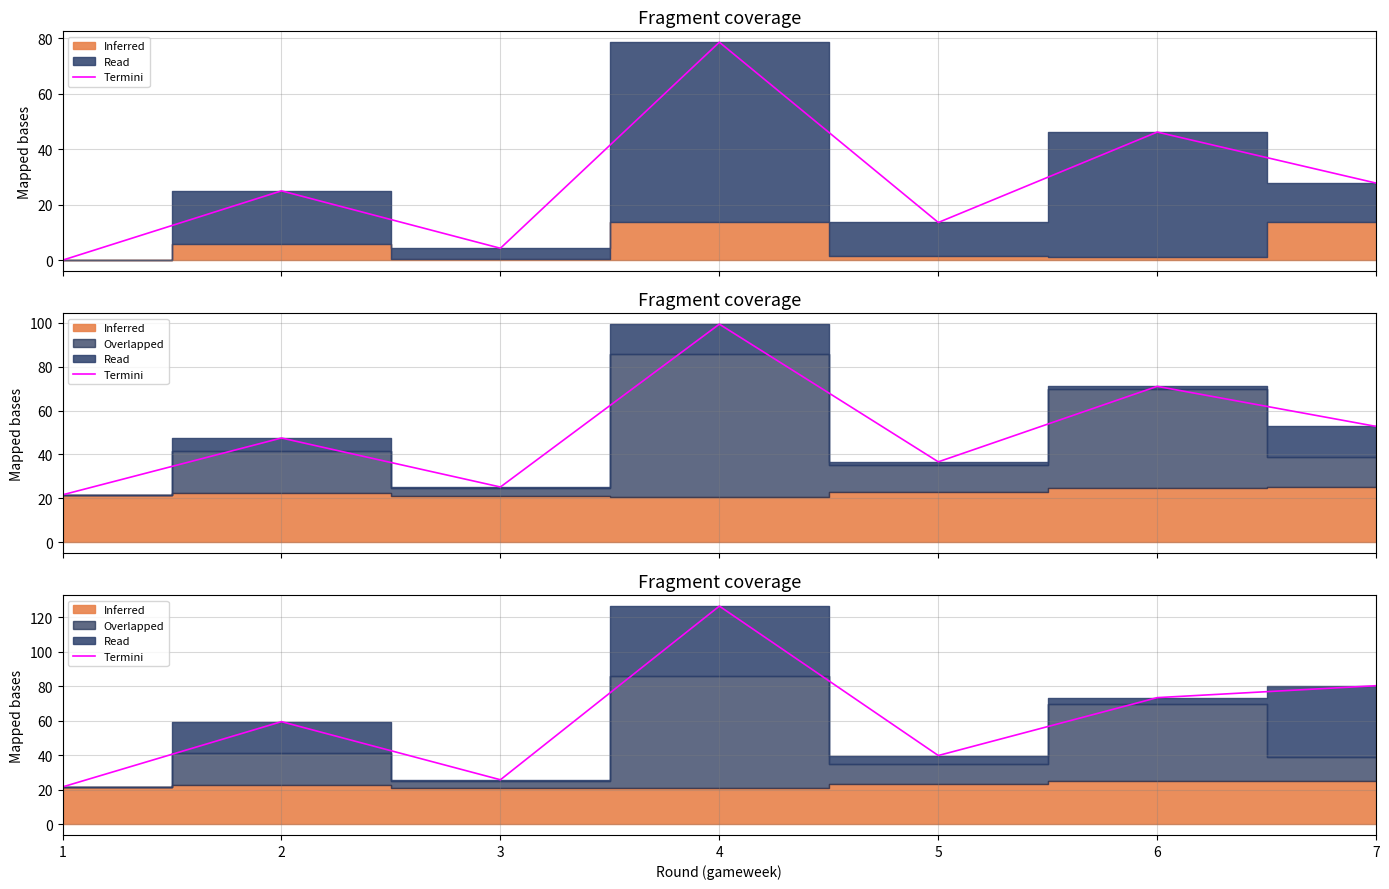

What is the value of the 5th point from the left?

39.8